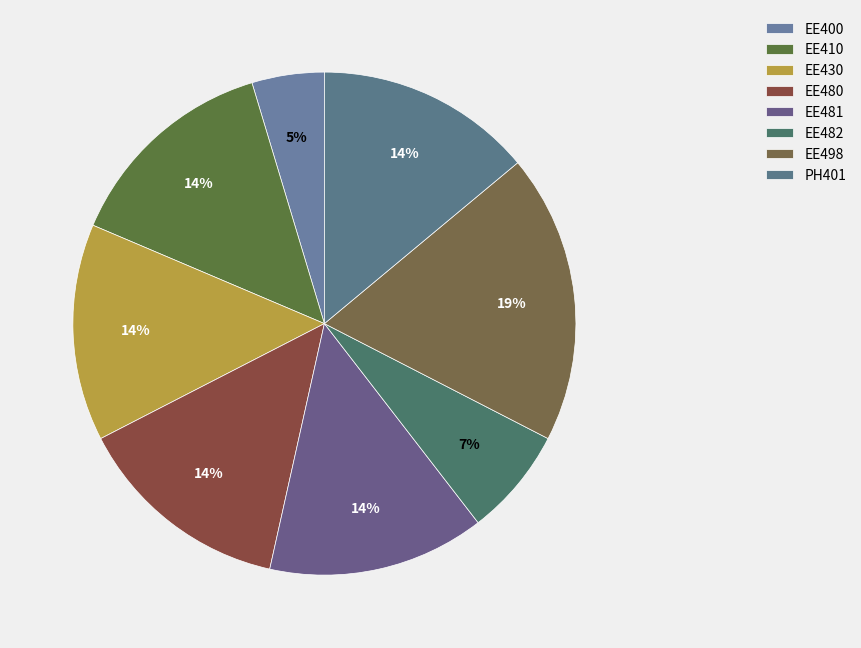

Which slice is the largest?

EE498